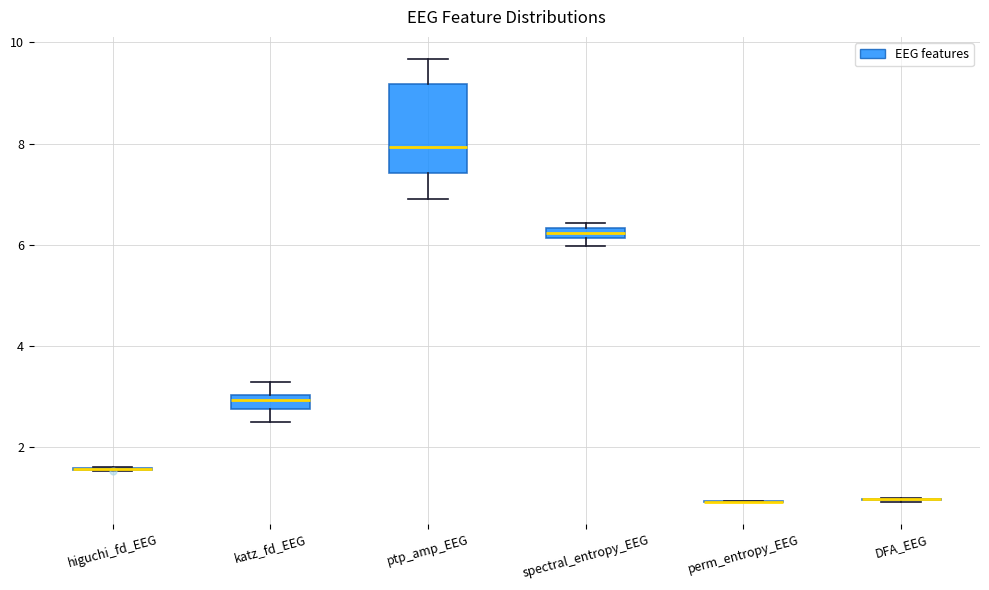

Which box is the tallest, from its lower edge to its upper edge?

ptp_amp_EEG